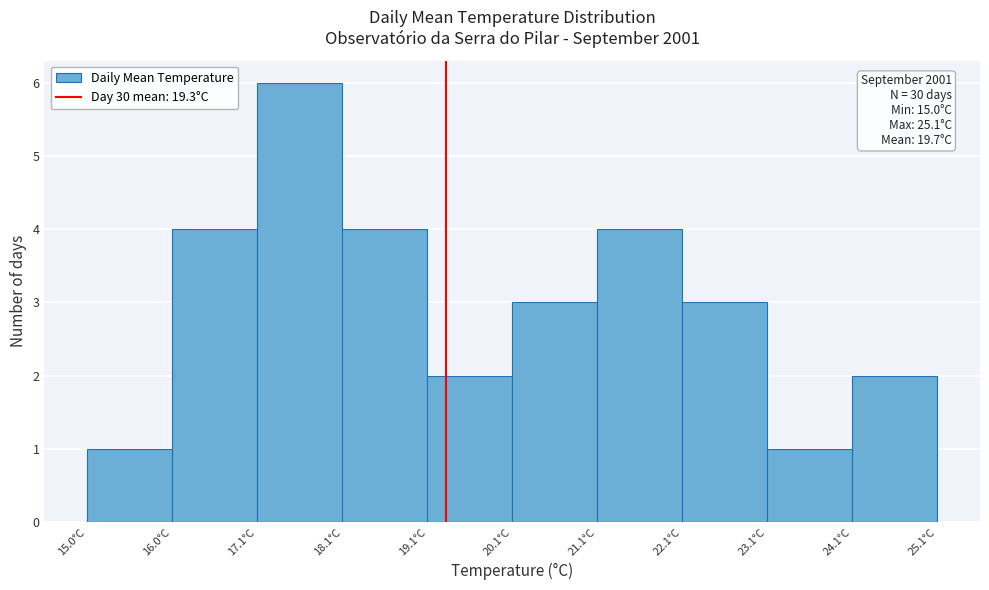

Which range on the x-axis has the tallest bar?

17.0 to 18.0